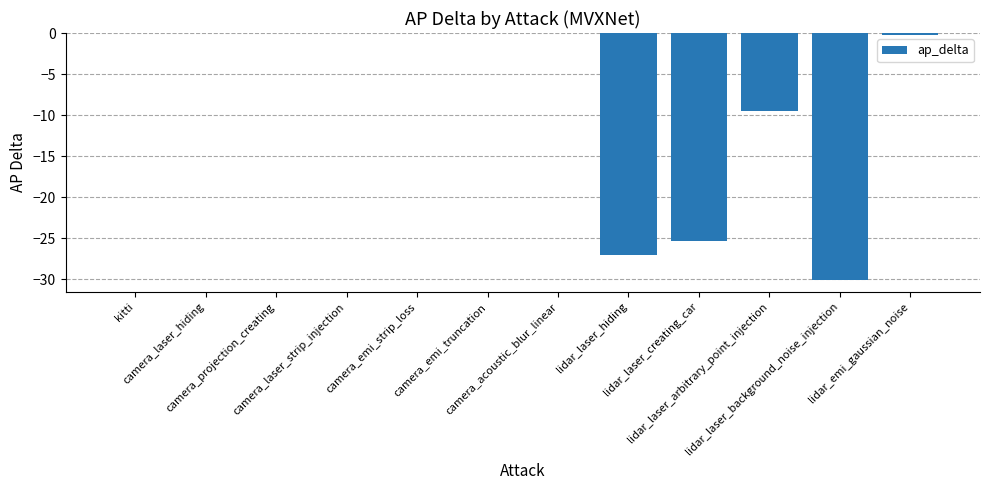

What is the sum of all values?

-92.2